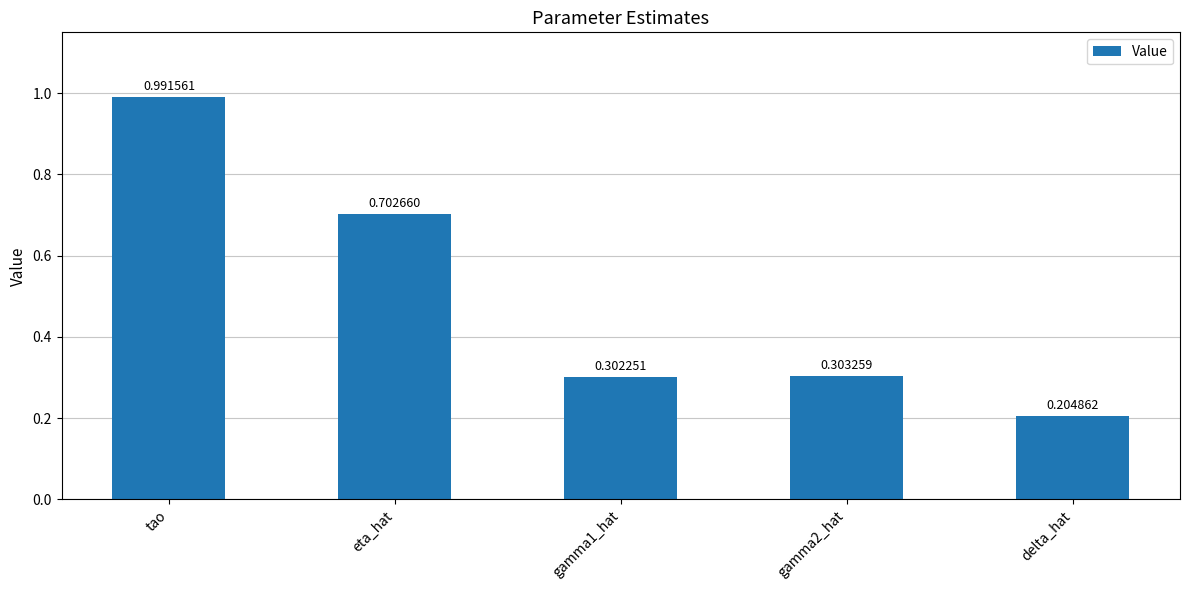

Which label corresponds to the largest value in the chart?

tao